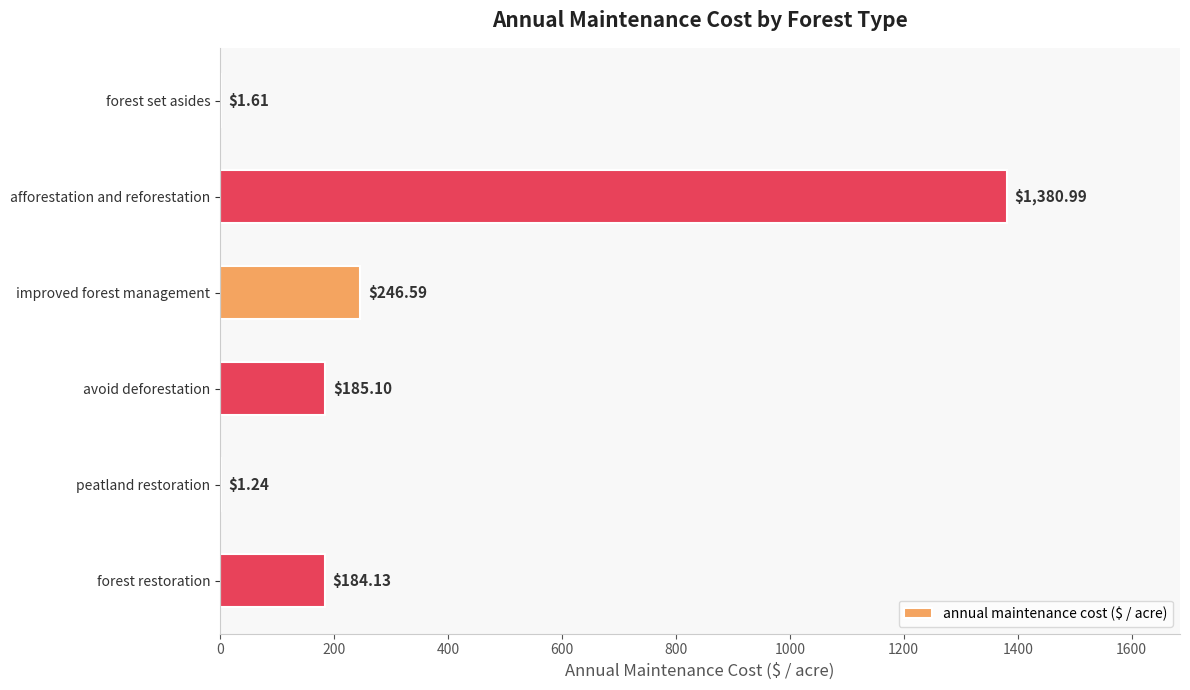

What is the change in value from avoid deforestation to forest restoration?

-1.0